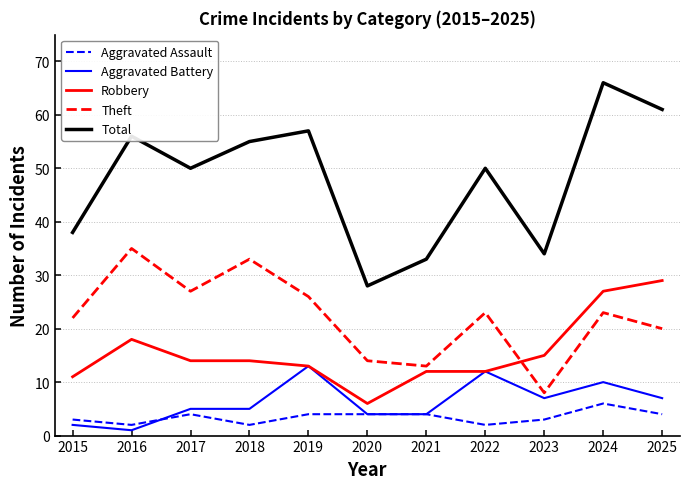

At which label does Aggravated Battery reach its minimum?

2016